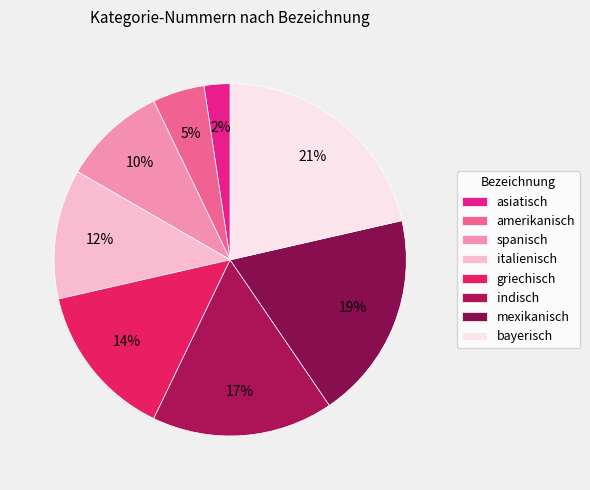

What is the ratio of the value at bayerisch to the value at mexikanisch?

1.1